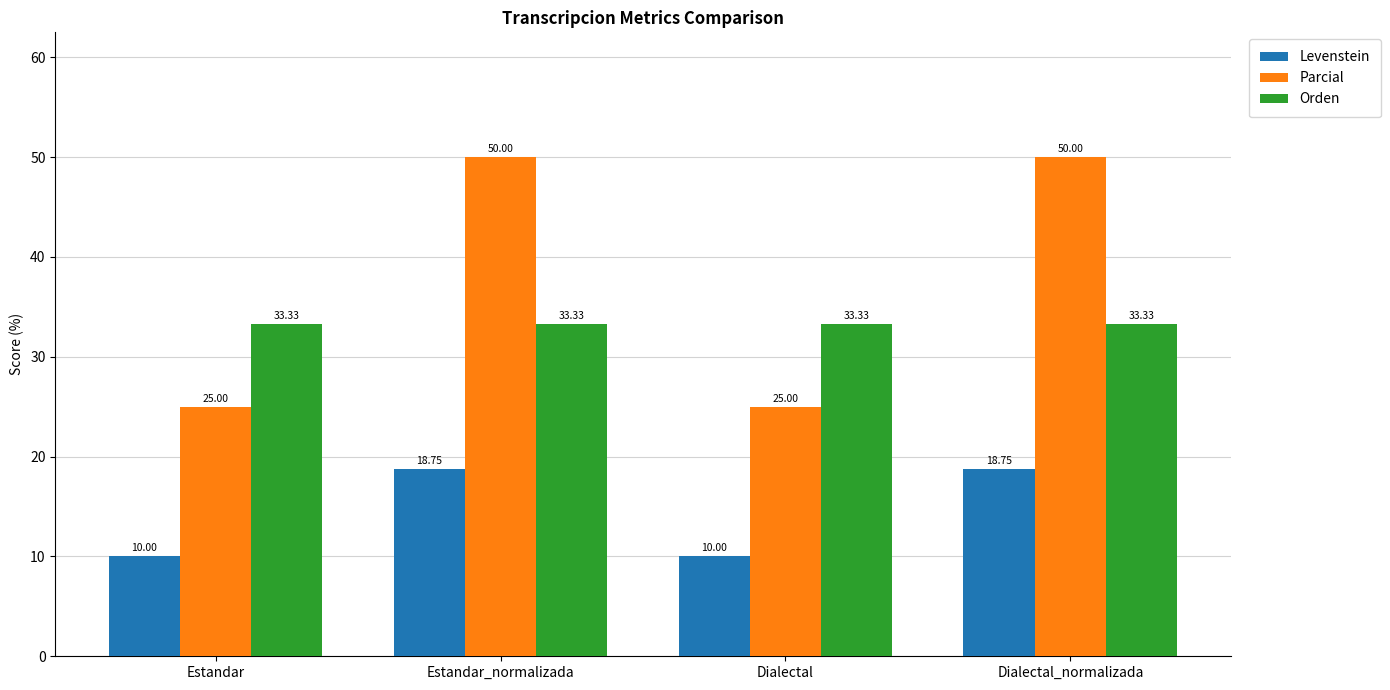

True or false: Parcial has a value of 89.1 at Dialectal_normalizada.

False